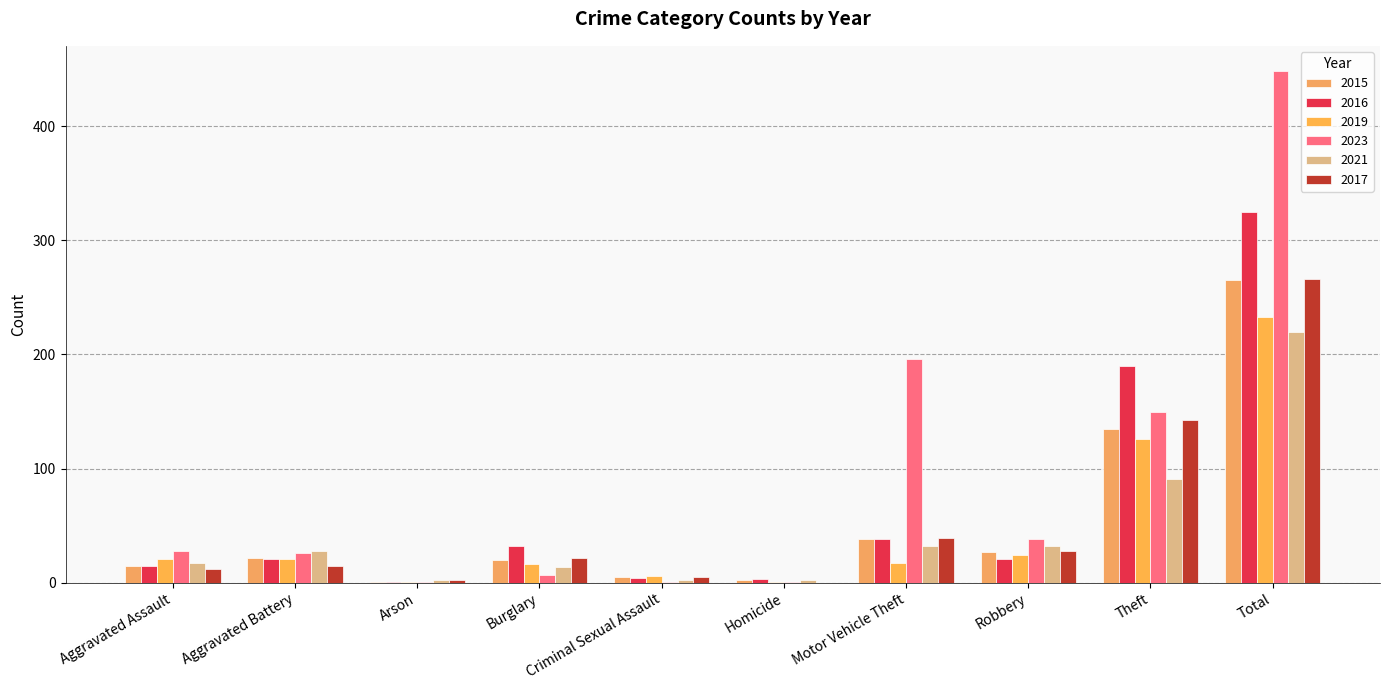

What is the difference between the second highest and minimum values in the 2021 series?

89